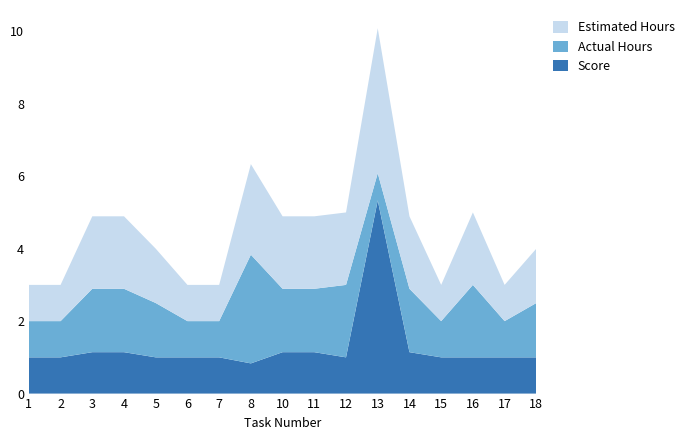

Reading left to right, list all the values displayed in this chart.

Estimated Hours: 1.0	1.0	2.0	2.0	1.5	1.0	1.0	2.5	2.0	2.0	2.0	4.0	2.0	1.0	2.0	1.0	1.5
Actual Hours: 1.0	1.0	1.8	1.8	1.5	1.0	1.0	3.0	1.8	1.8	2.0	0.8	1.8	1.0	2.0	1.0	1.5
Score: 1.0	1.0	1.1	1.1	1.0	1.0	1.0	0.8	1.1	1.1	1.0	5.3	1.1	1.0	1.0	1.0	1.0